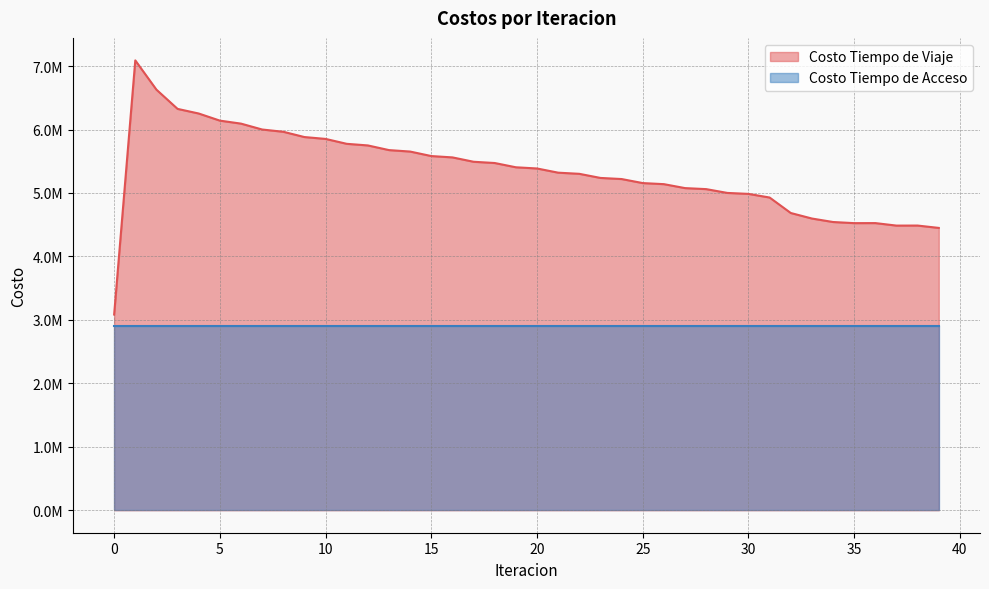

What is the change in value from 9 to 11?

-106662.8